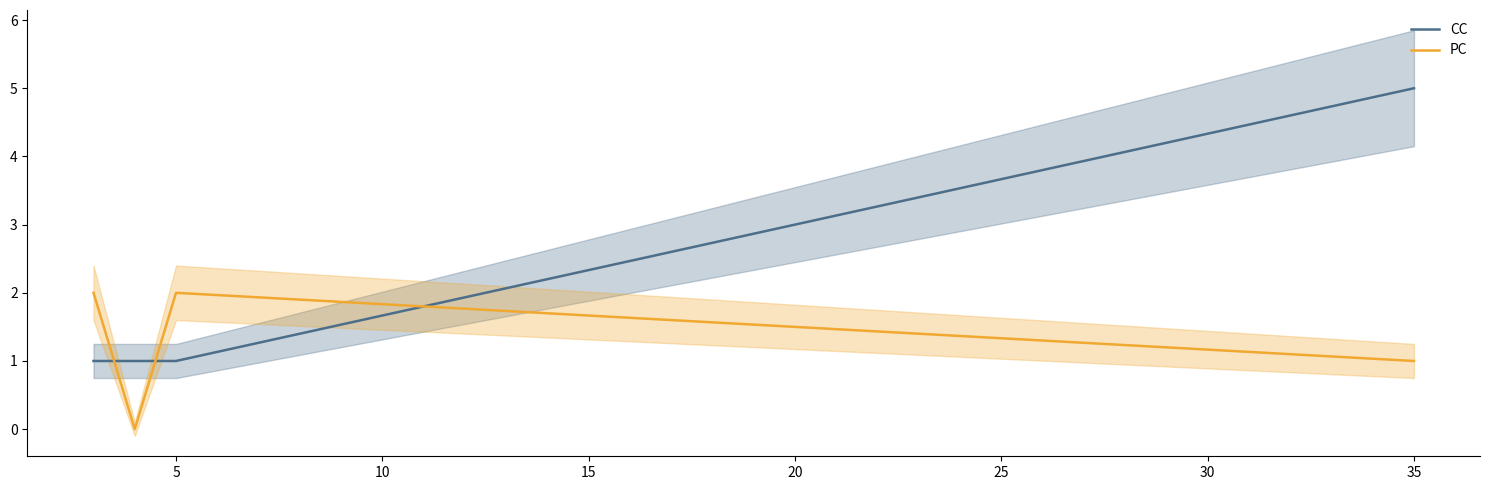

How many data points in CC are above 1?

1